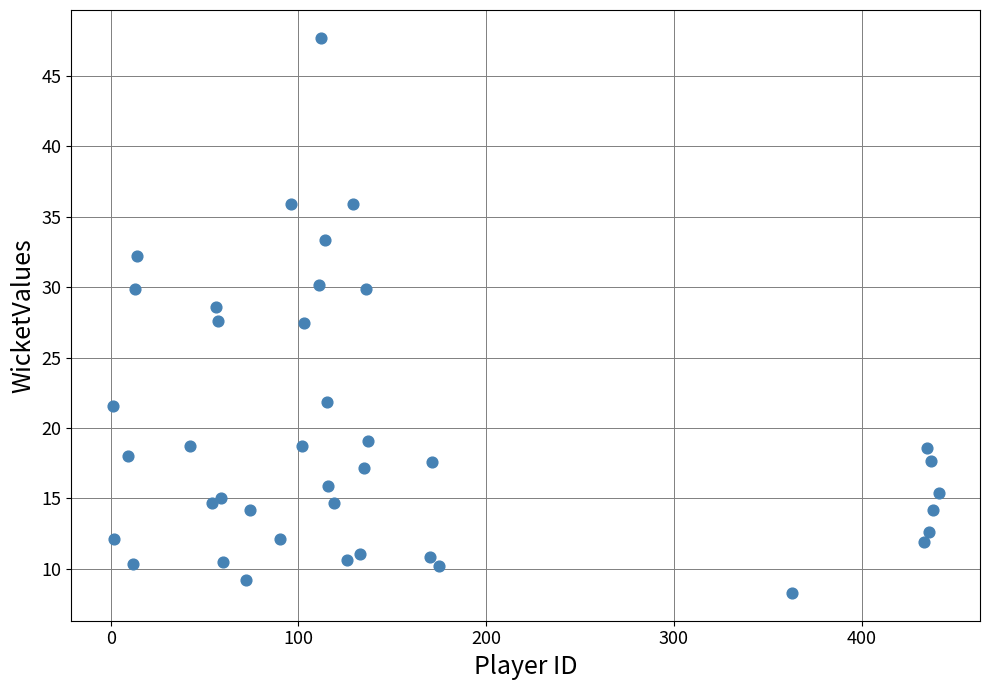

What is the range of X values (max minus min)?

440.0